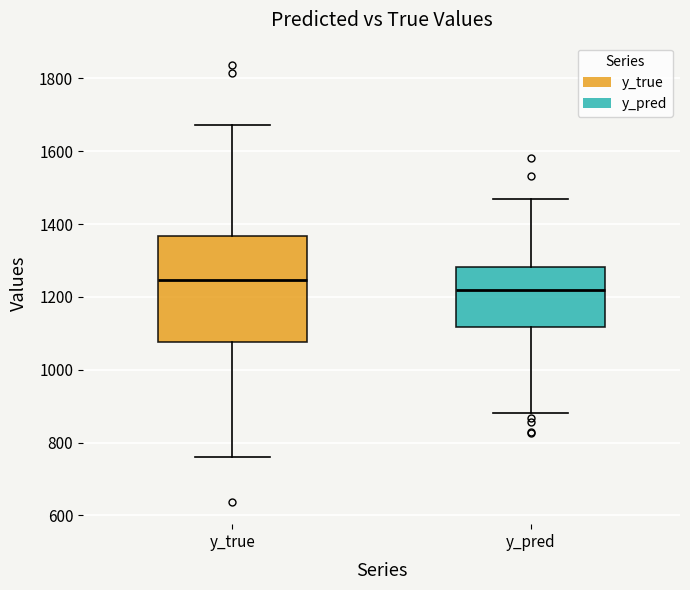

Which box's median line is the highest?

y_true